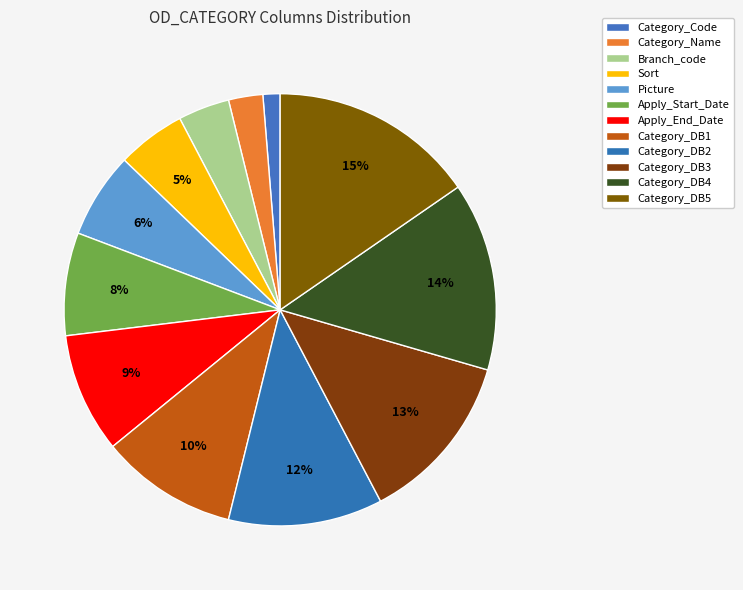

Count the number of slices in the pie.

12